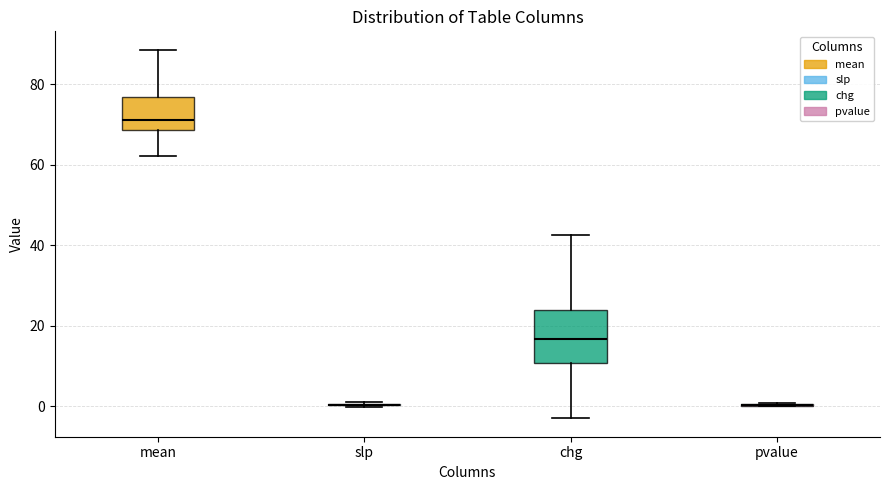

Reading left to right, transcribe this box plot: for each box, give where its median line is, the range the box spans, and where its two whiskers end, as read against the y-axis. The values are not printed on the chart, so give them approximately, as read against the axis.

mean: median 72, box 68 to 76, whiskers 62 to 88
slp: box collapsed to a line at 0, whiskers 0 to 2
chg: median 16, box 10 to 24, whiskers -2 to 42
pvalue: box collapsed to a line at 0, whiskers 0 to 0